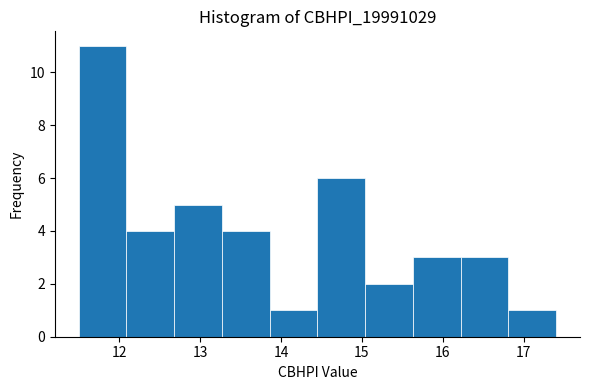

What is the height of the bar covering 15.04 to 15.63 on the x-axis? Neither the bar edges nor the heights are printed on the chart, so give them approximately, as read against the axes.

2